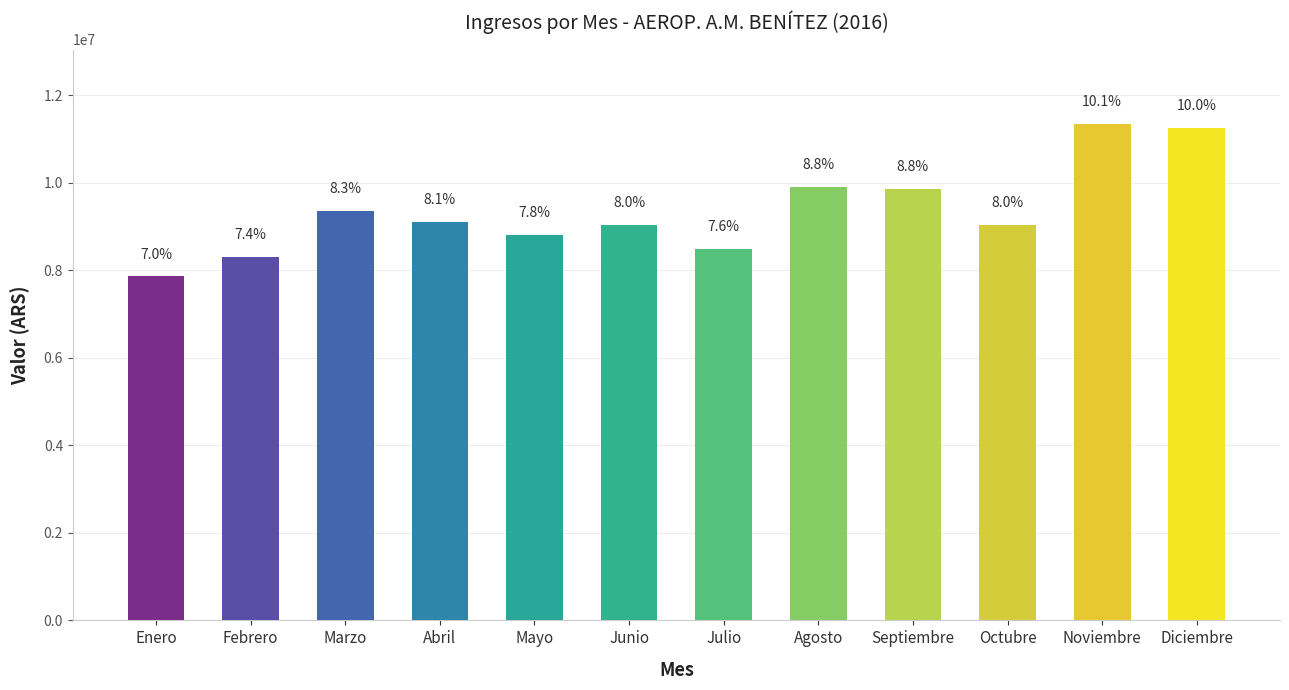

Does the chart contain any negative values?

No